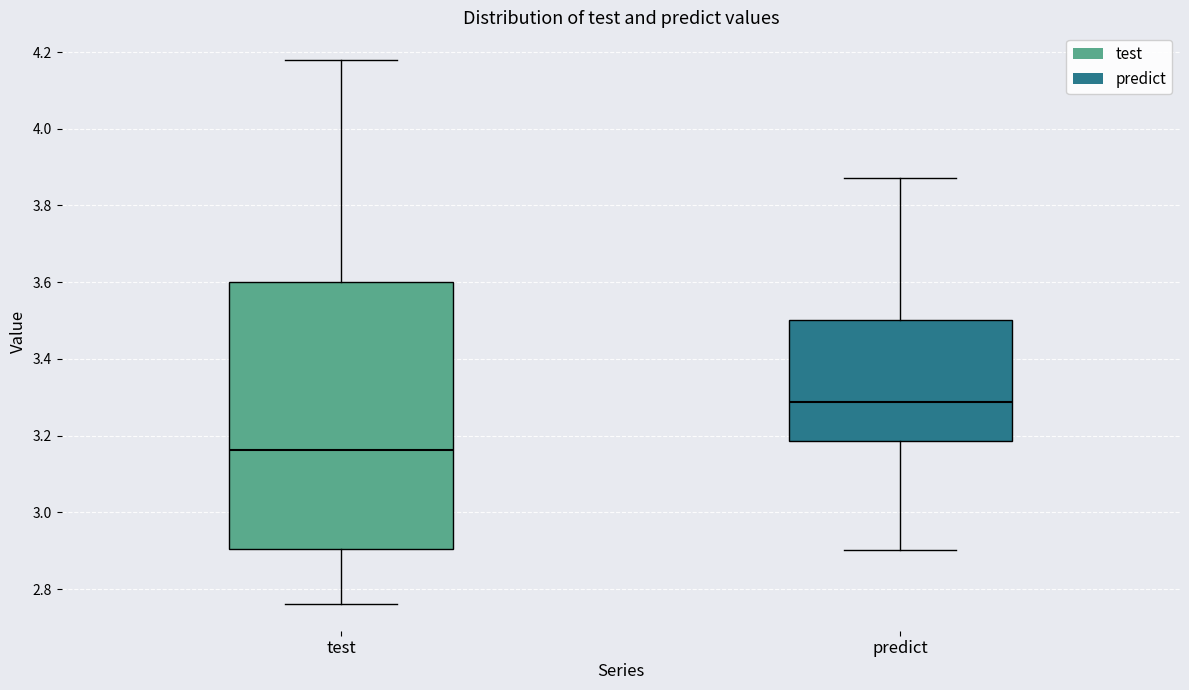

Where is the lower edge of the box for predict on the y-axis? The values are not printed on the chart, so give them approximately, as read against the axis.

3.18